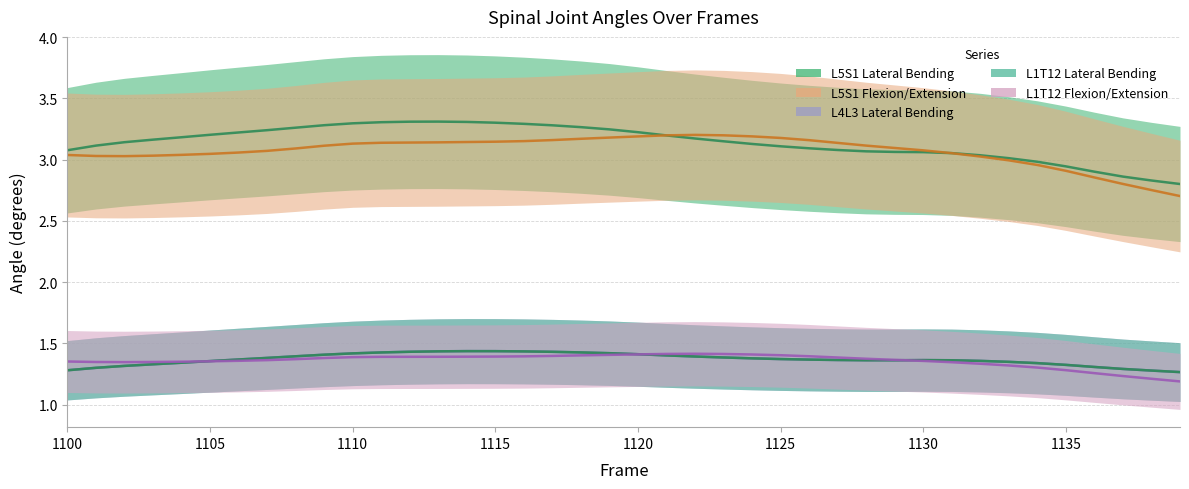

What is the value of the L5S1 Flexion/Extension point at the 29th from the left?

3.1